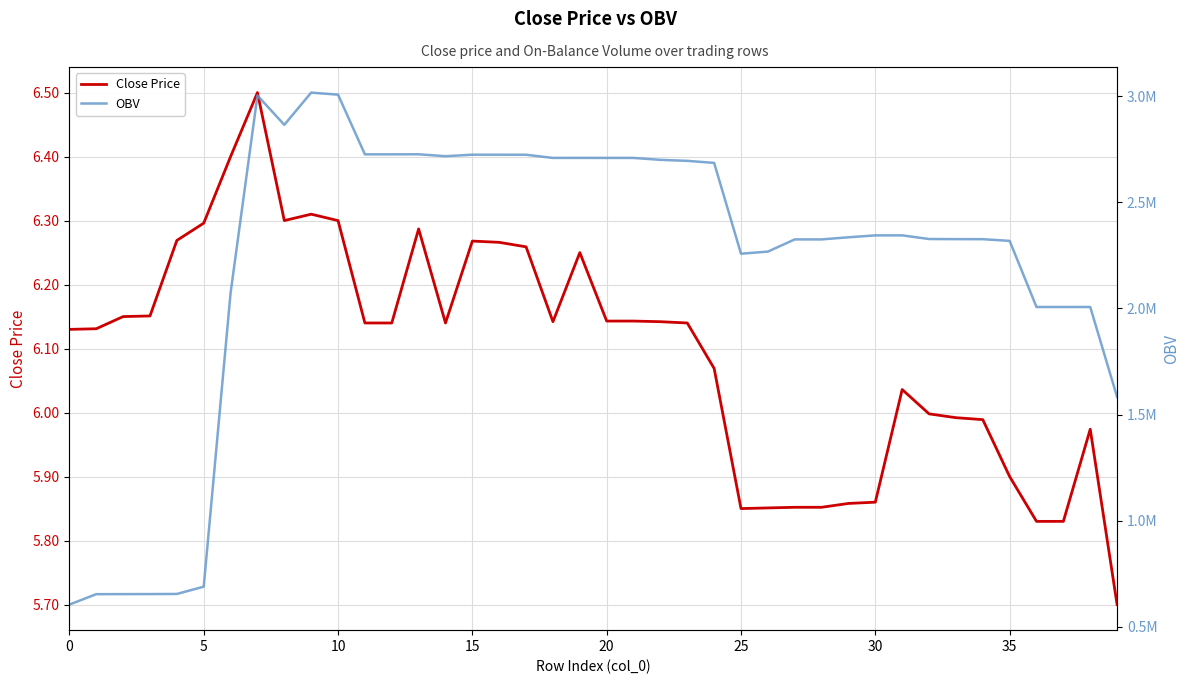

True or false: OBV and Close Price intersect in this chart.

False